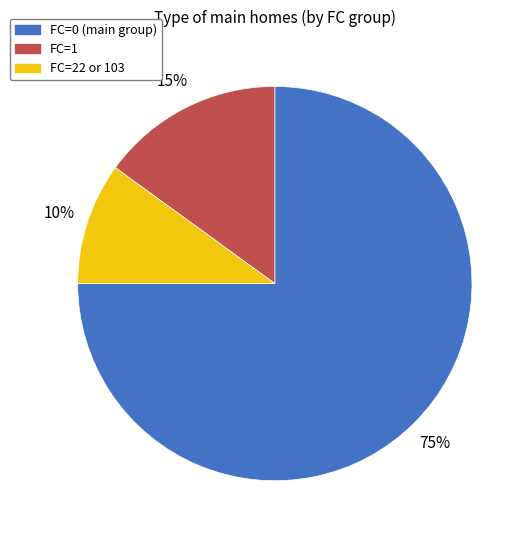

How many segments does this pie chart have?

3